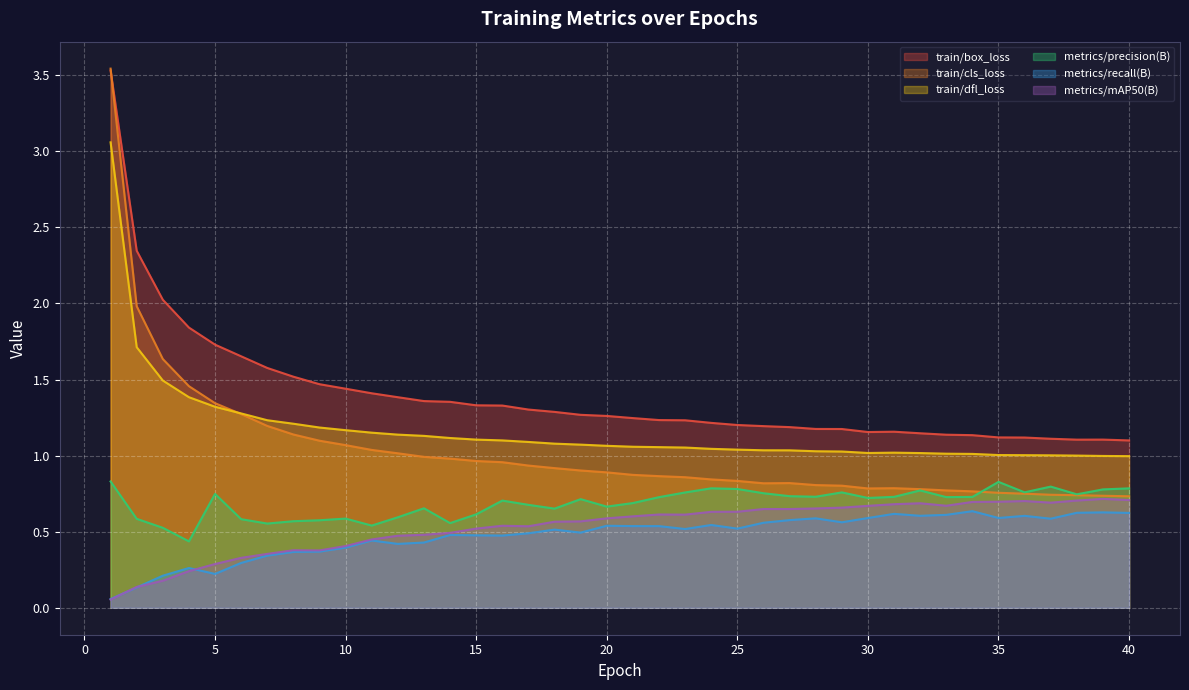

True or false: metrics/mAP50(B) and metrics/recall(B) intersect in this chart.

True